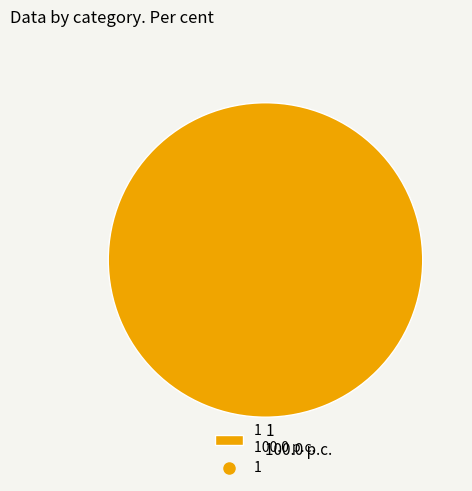

Which slice represents more than half of the pie?

1 100.0 p.c.